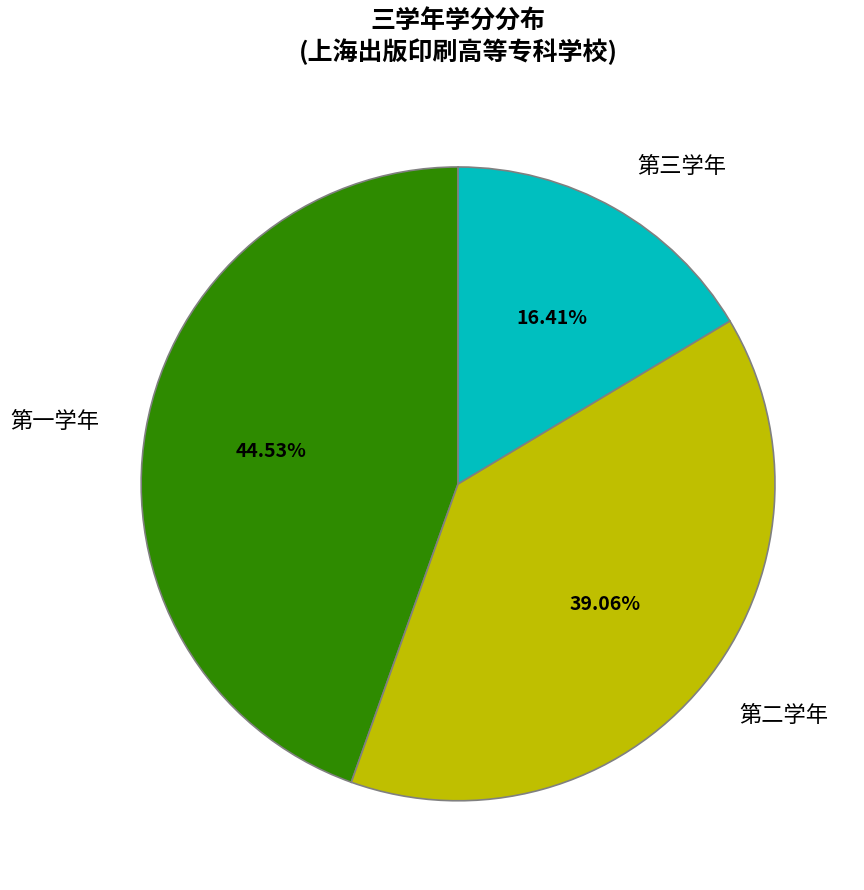

What is the smallest slice in the pie chart?

第三学年